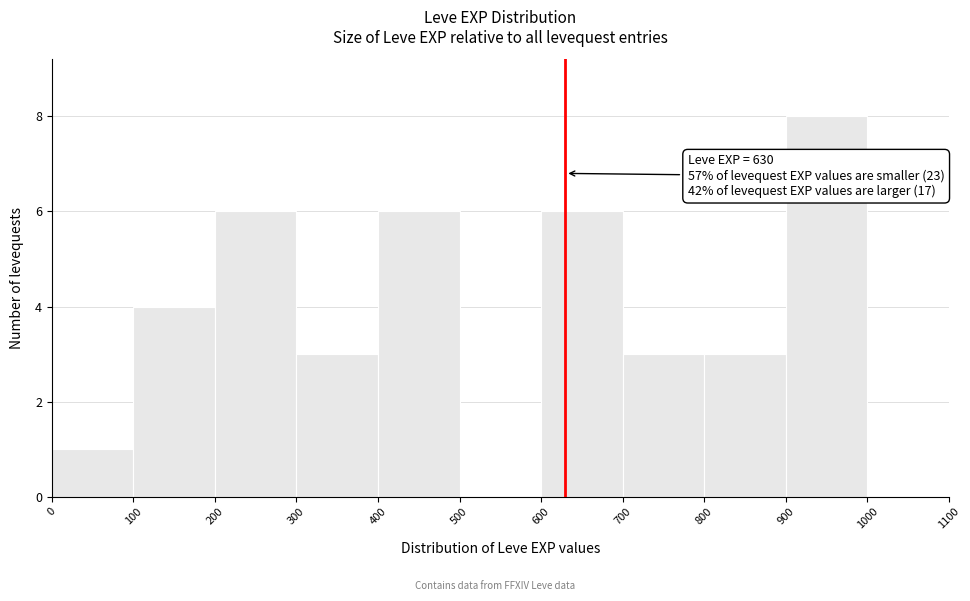

Over which range of the x-axis is the bar tallest?

900 to 1000